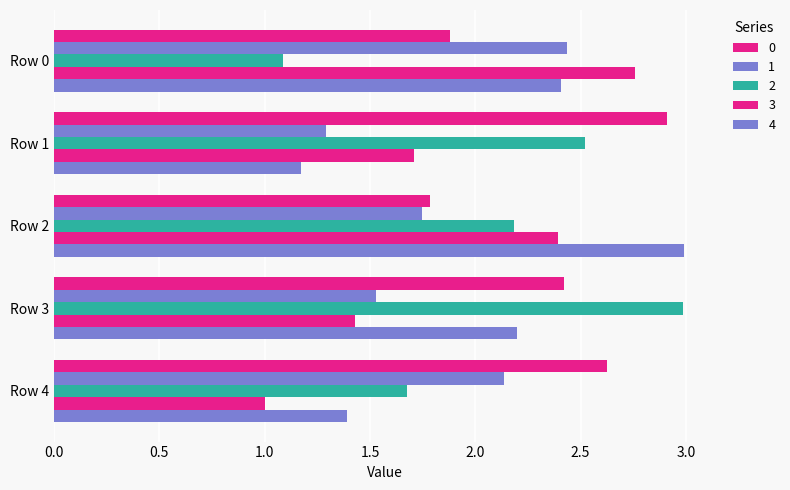

How many data points in 4 are above 2?

3